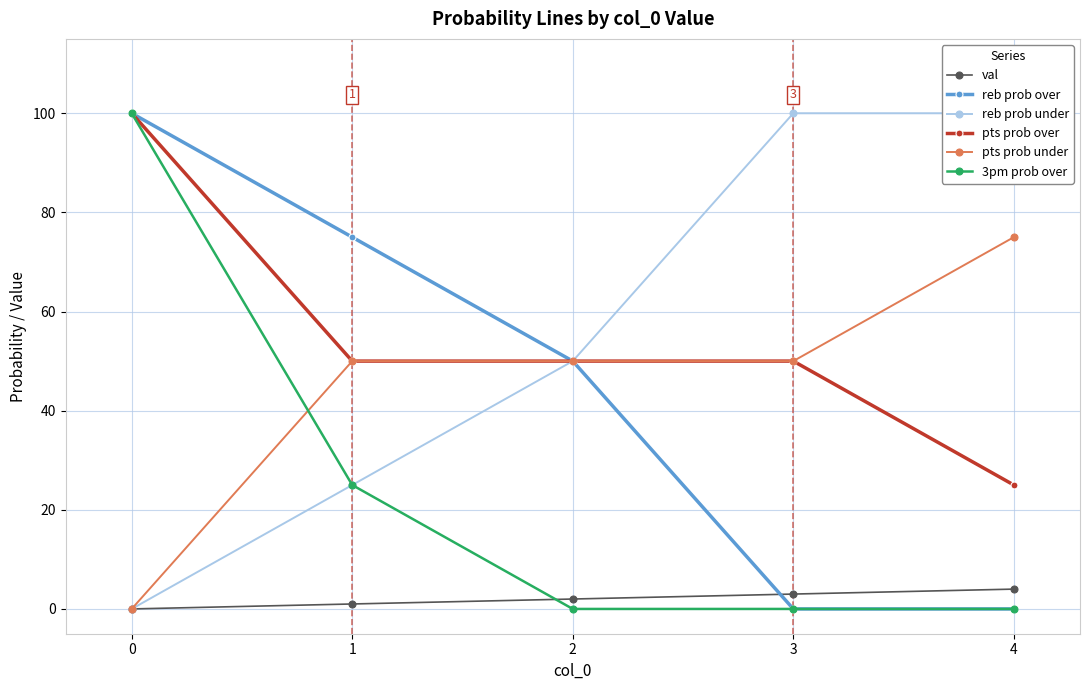

Where is 3pm prob over nearest to the value 50?

1